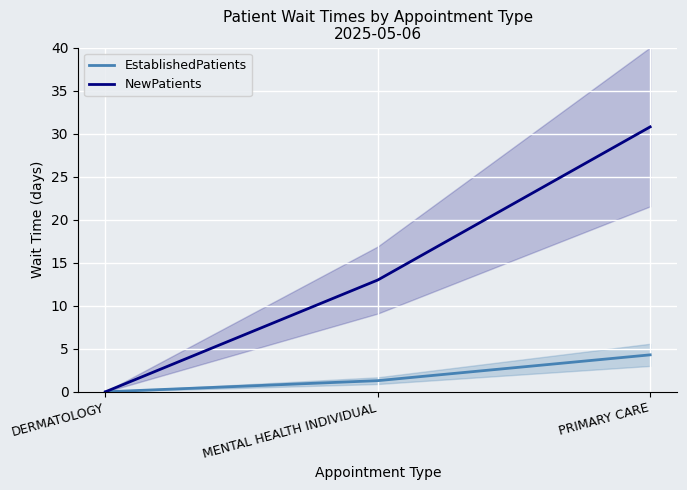

The value of EstablishedPatients at MENTAL HEALTH INDIVIDUAL is 1.3. True or false?

True